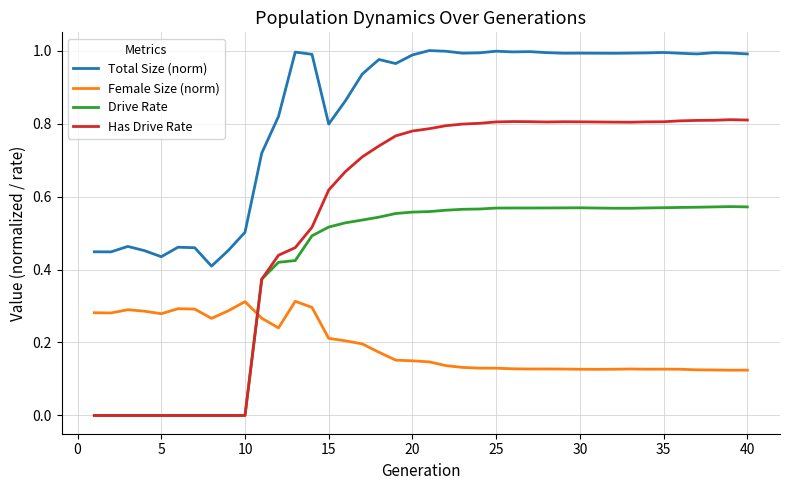

List the series in order of their overall mean, highest first.

Total Size (norm), Has Drive Rate, Drive Rate, Female Size (norm)